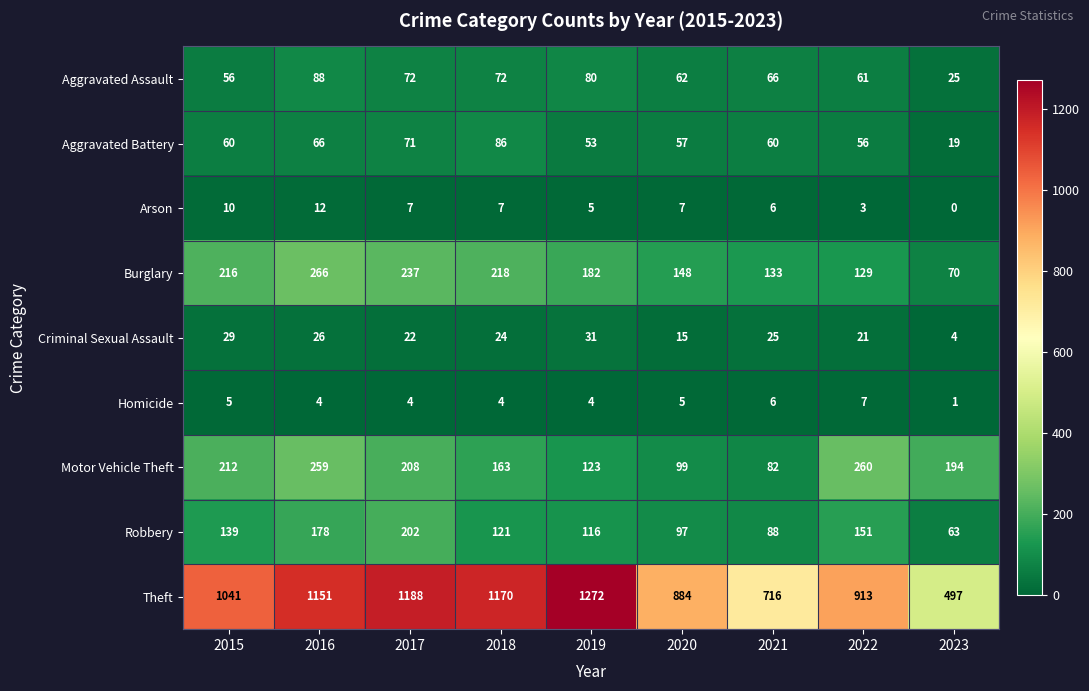

What is the greatest value displayed?

1272